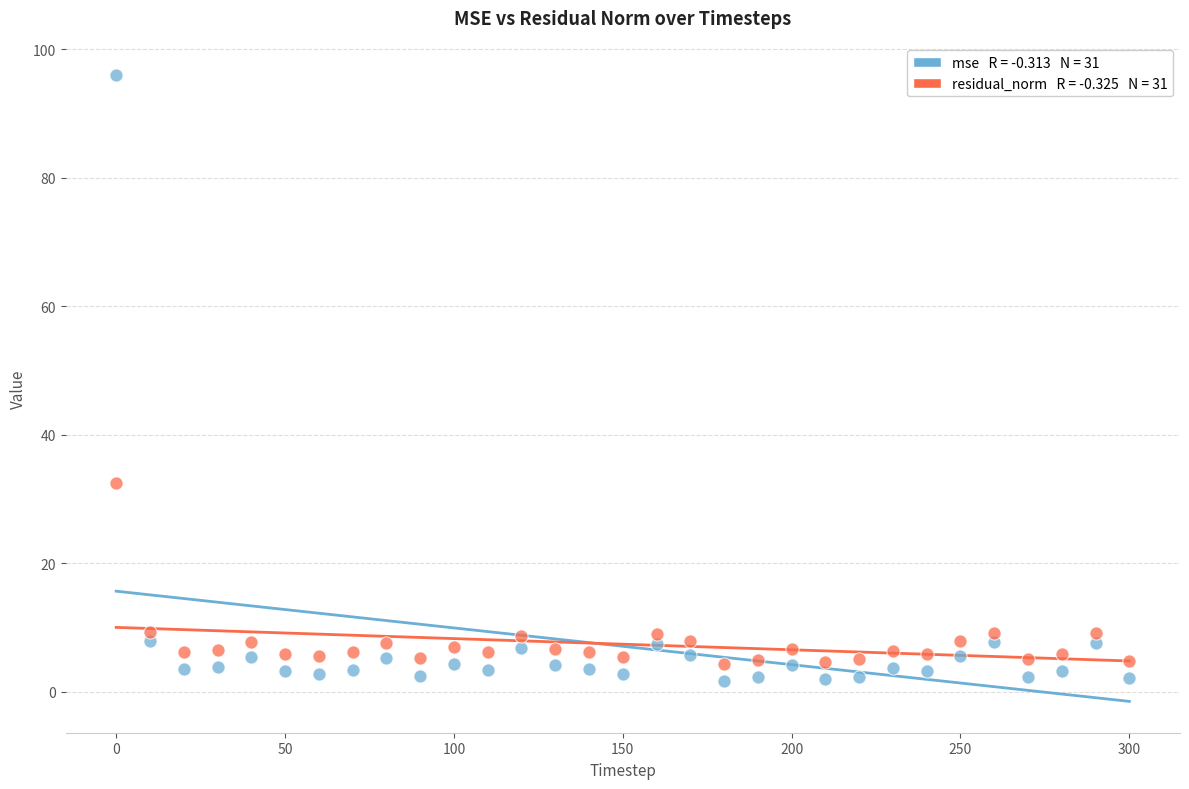

Across all series, what Y value is closest to 48?

32.5